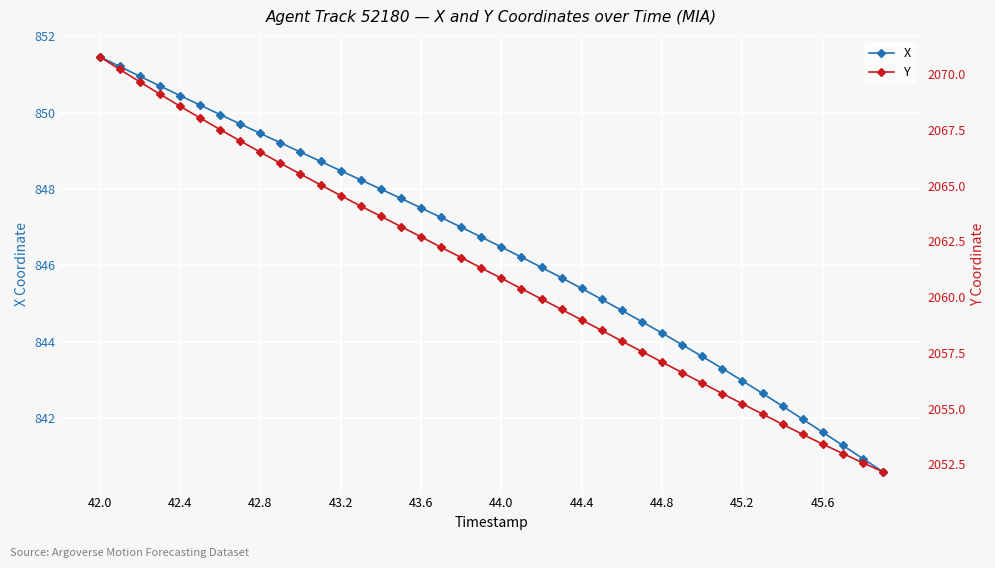

The value of Y at 10 is 916.9. True or false?

False